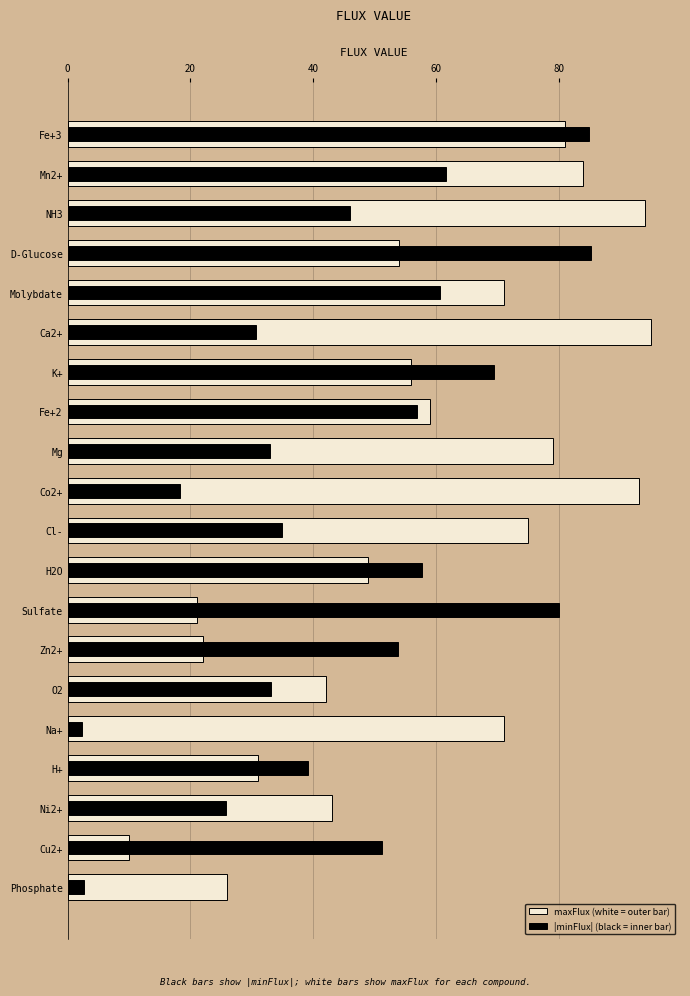

What is the difference between the maxFlux values at Co2+ and Sulfate?

72.0